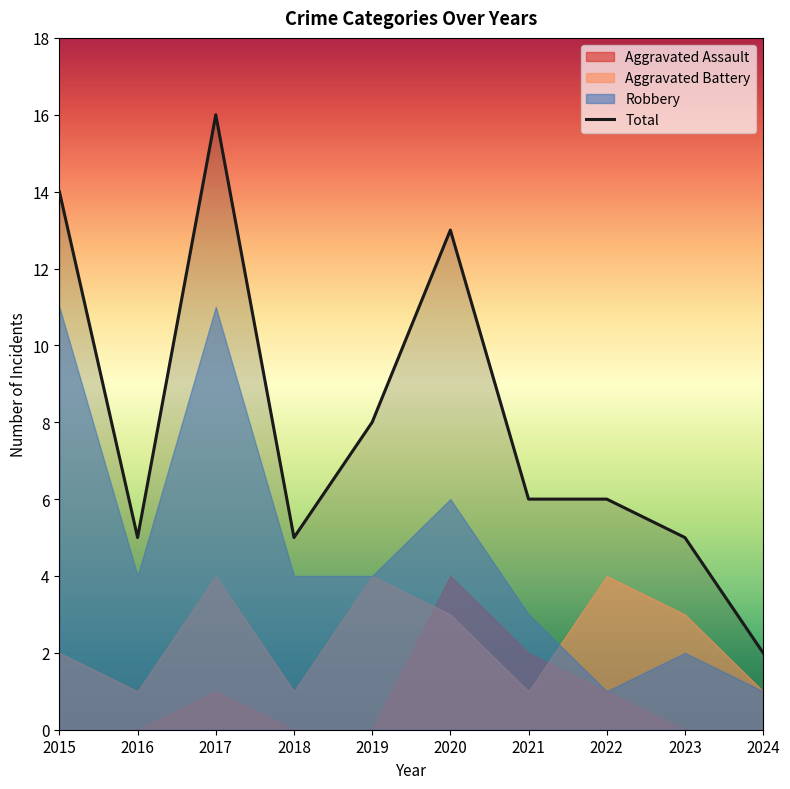

What is the maximum value shown in the chart?

16